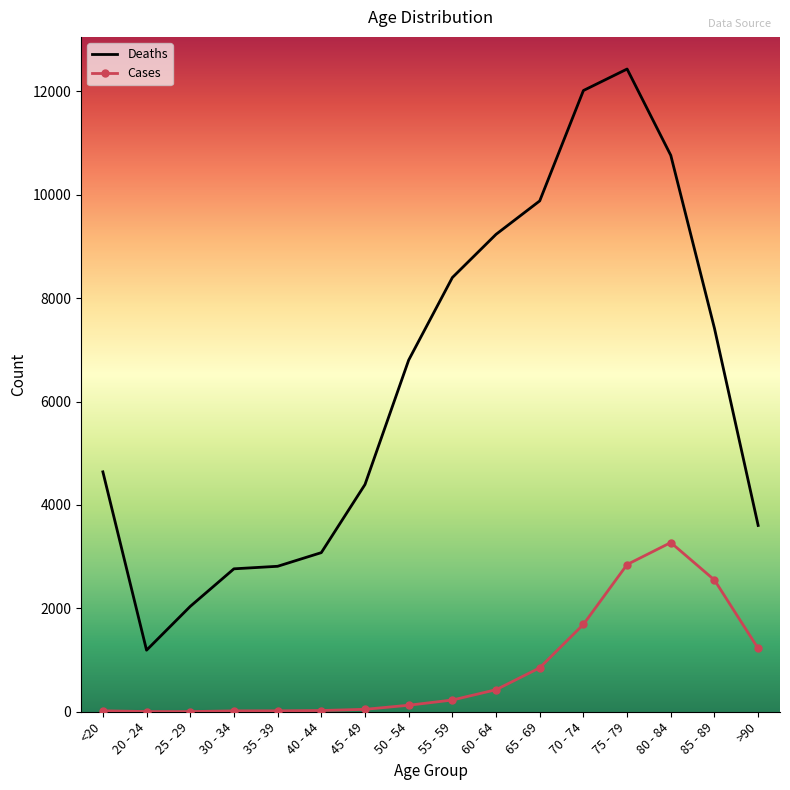

True or false: Cases and Deaths intersect in this chart.

False